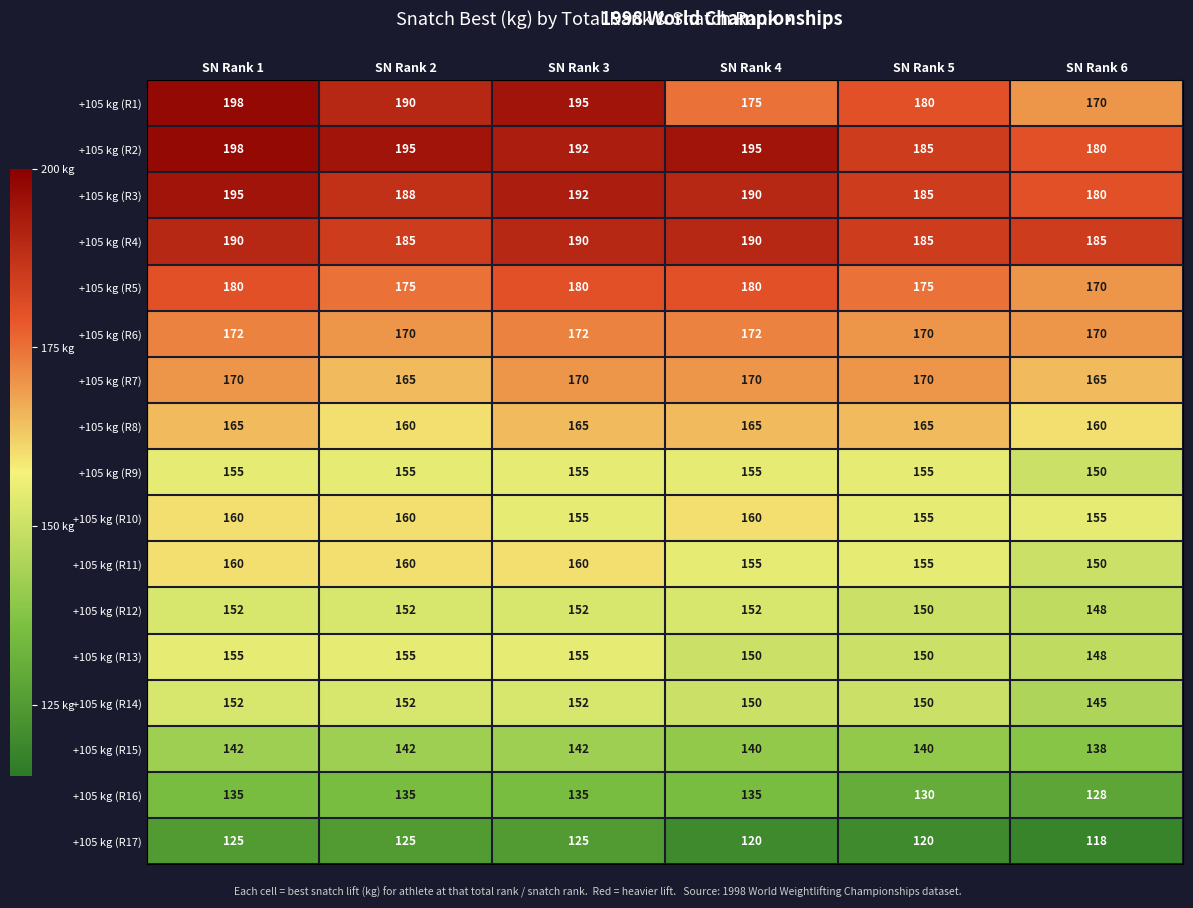

Is it true that +105 kg (R9) equals 155 at SN Rank 5?

True